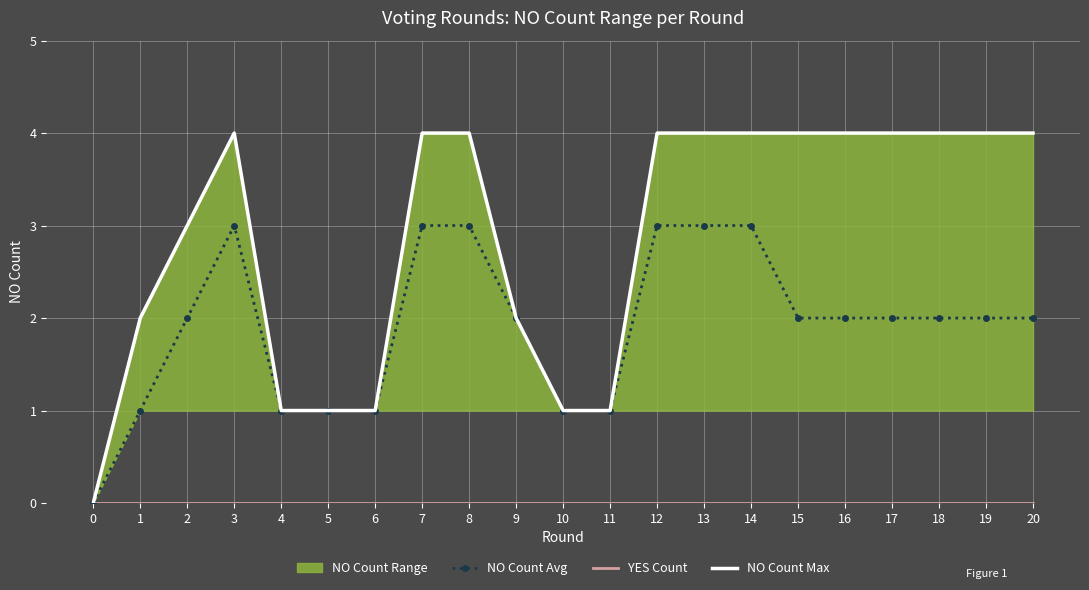

True or false: YES Count and NO Count Max intersect in this chart.

False